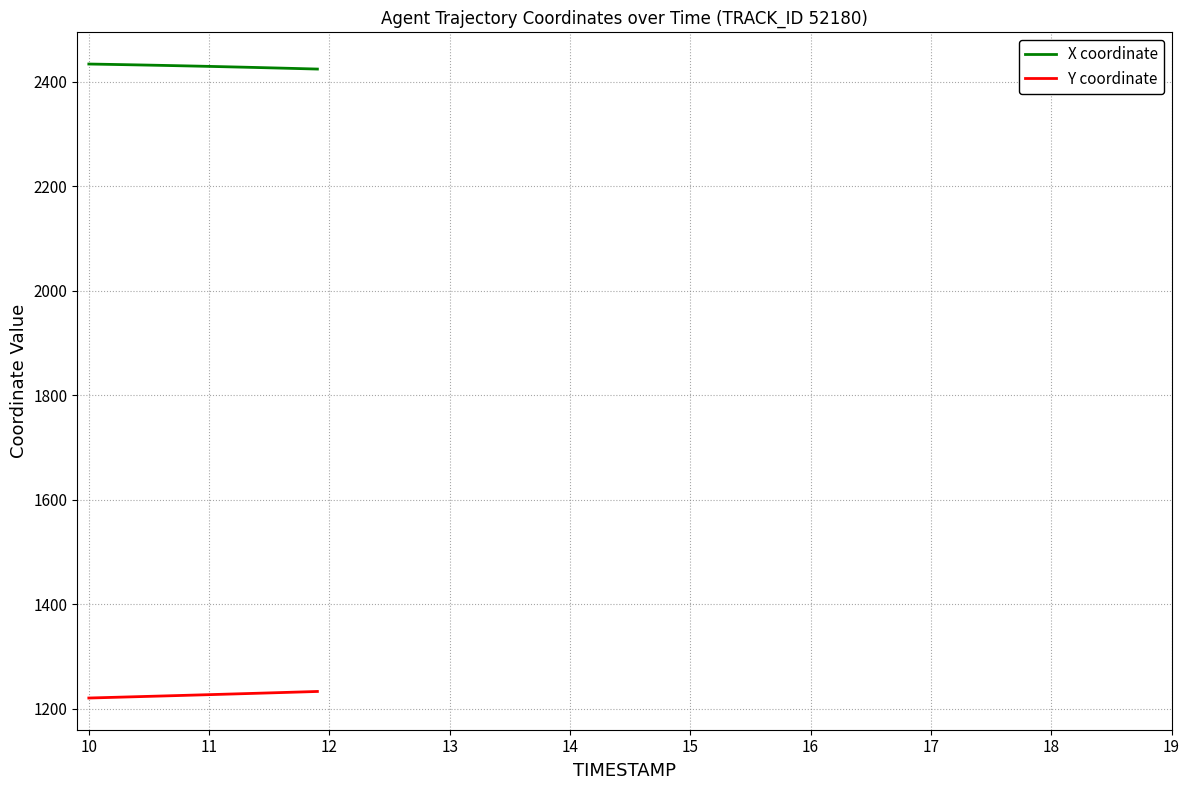

What is the maximum value for X coordinate?

2433.9